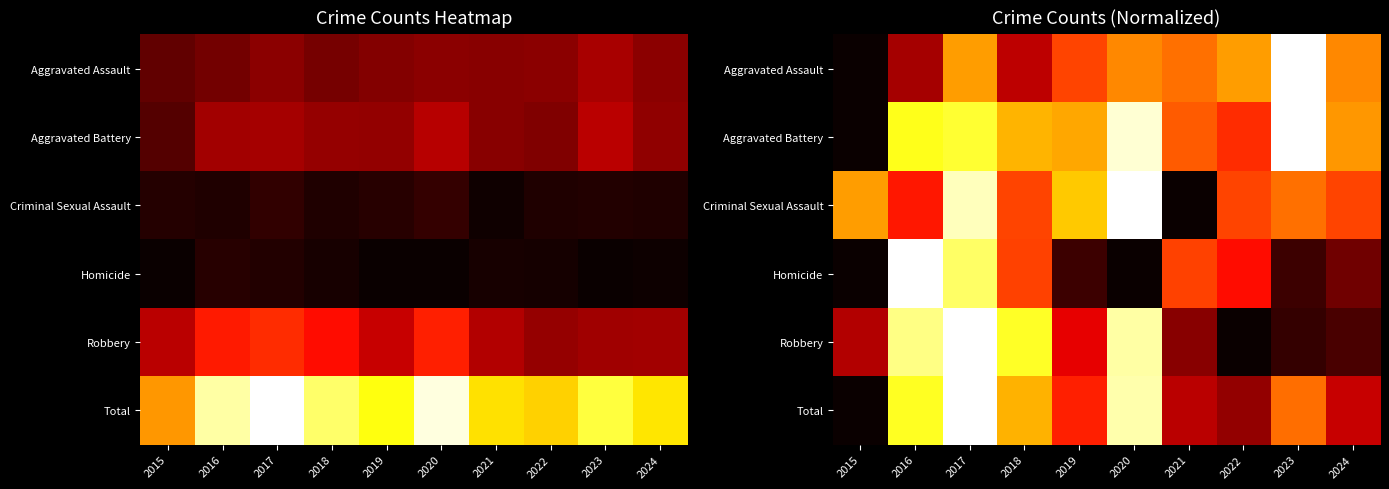

Is it true that Aggravated Battery equals 0.7 at 2022?

False